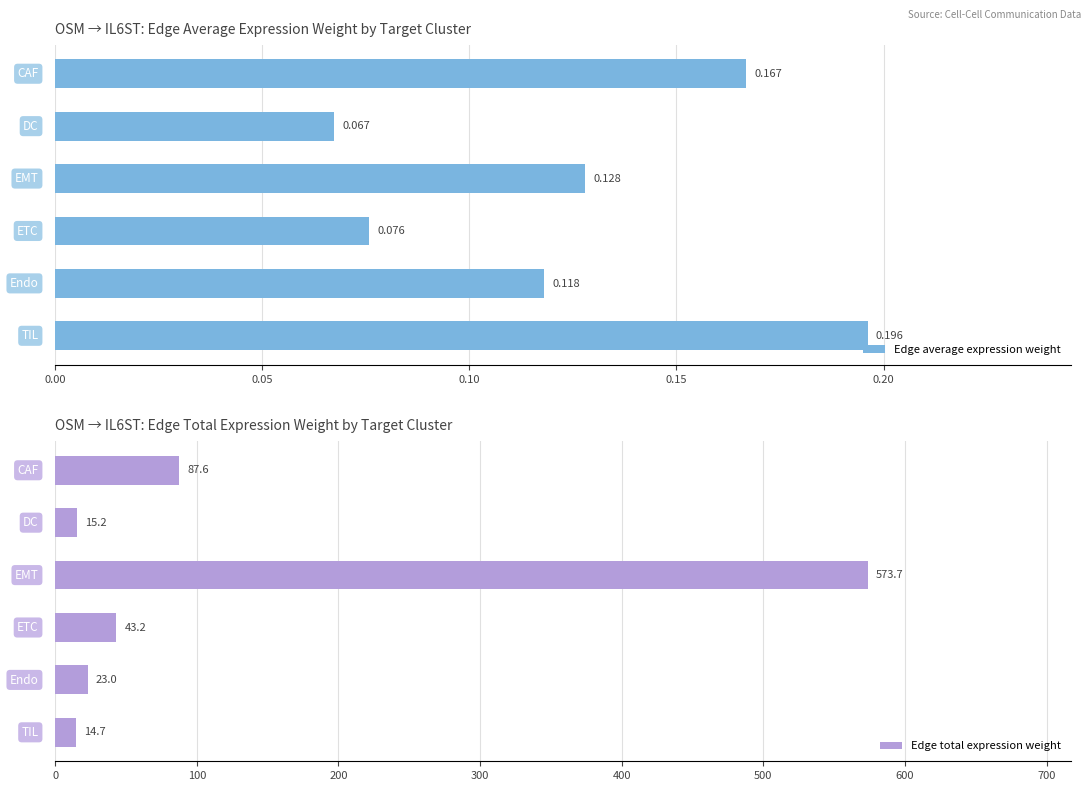

What is the approximate value of Edge average expression weight at 0.05?

0.1